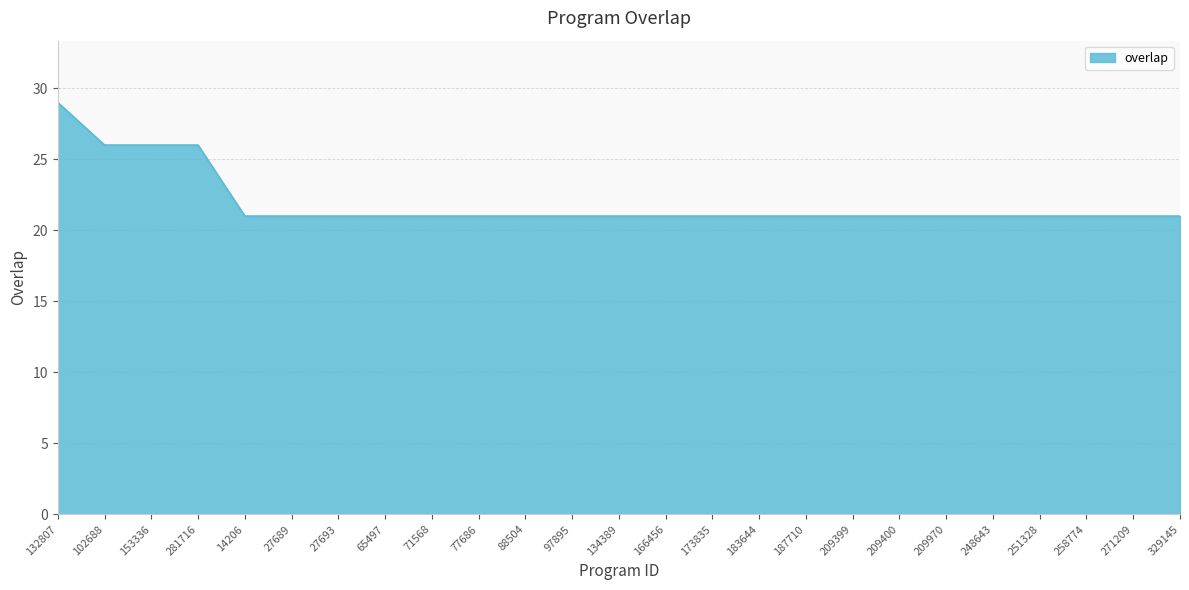

The value at 14206 is 21. True or false?

True